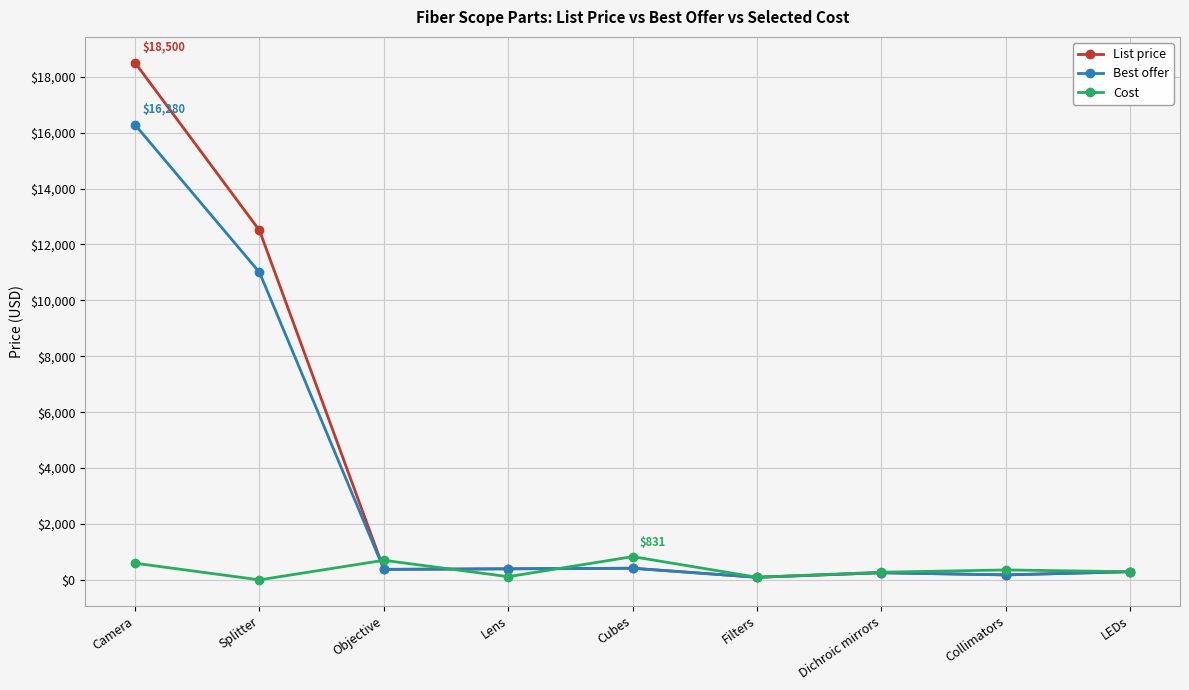

Which series has the largest range (max minus min)?

List price